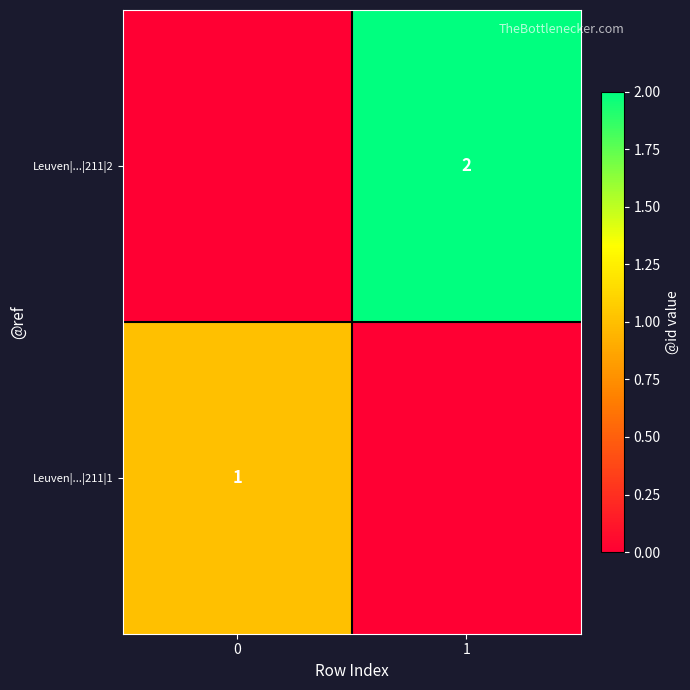

The value of Leuven|...|211|2 at 1 is 2. True or false?

True